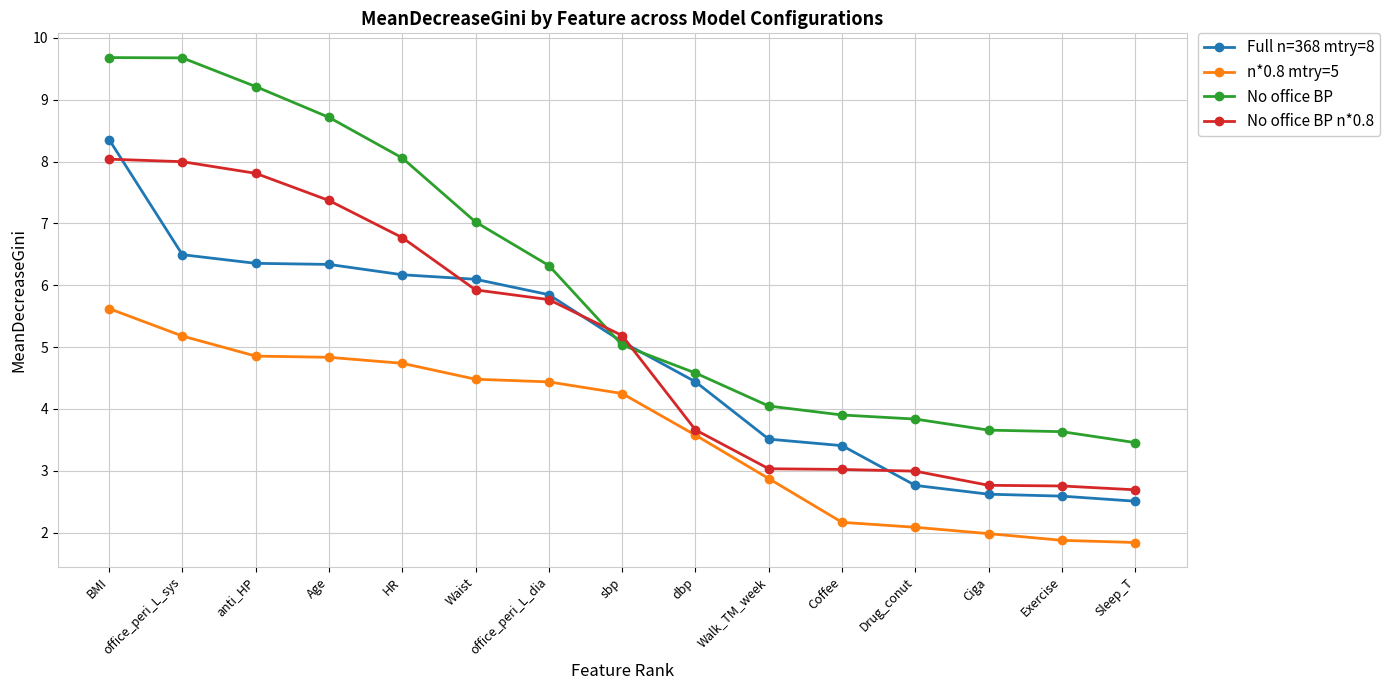

True or false: No office BP n*0.8 has a value of 1.3 at Sleep_T.

False